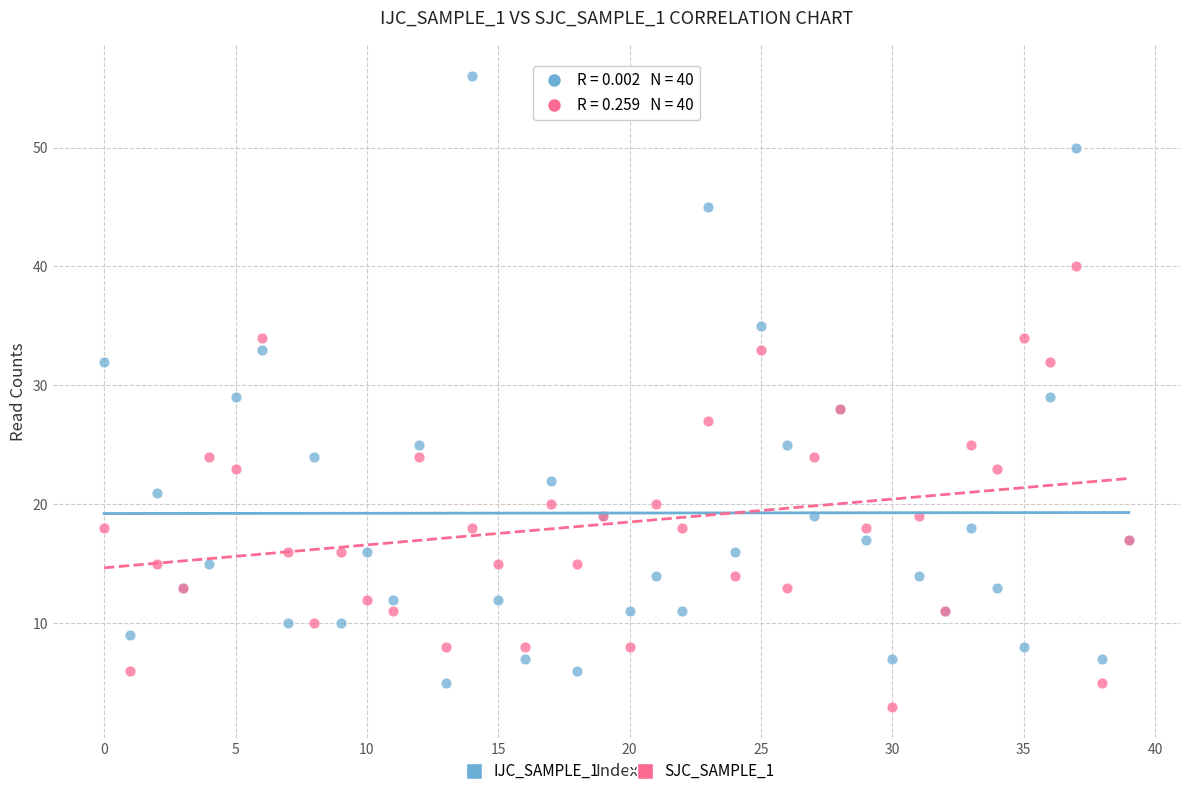

Which series contains the highest Y value?

IJC_SAMPLE_1